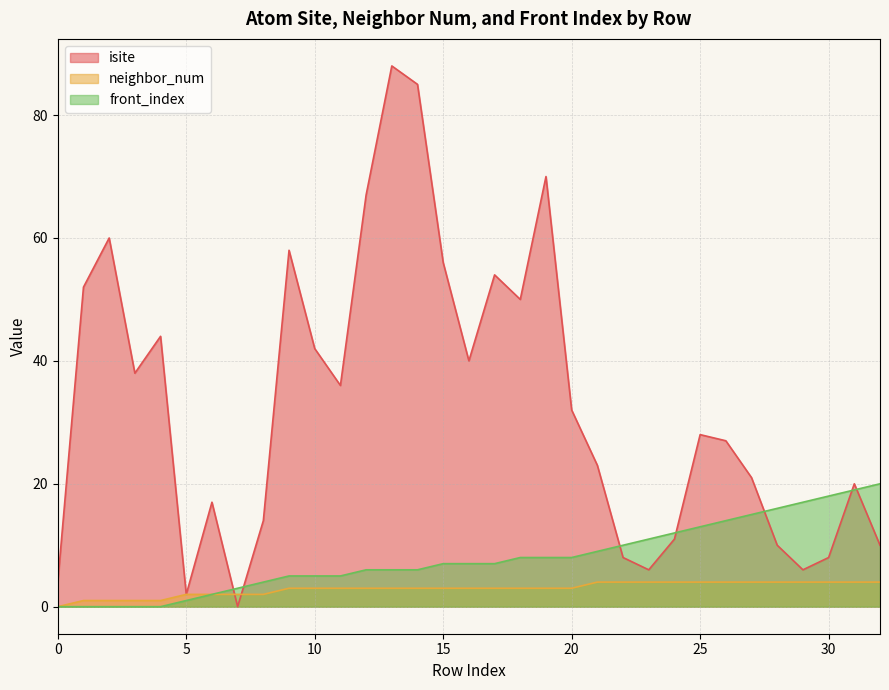

How many data points in neighbor_num are less than 3?

9